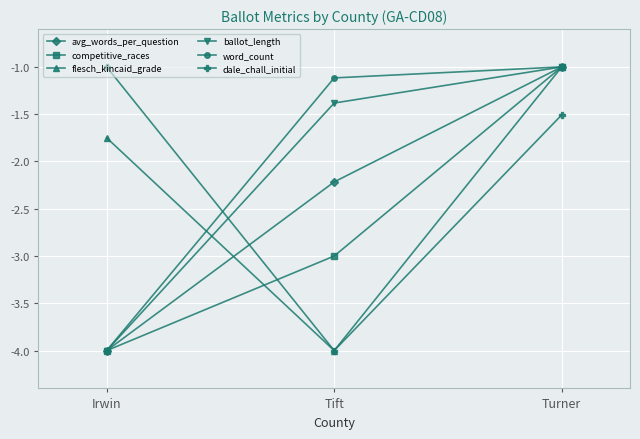

The value of competitive_races at Turner is -1.0. True or false?

True